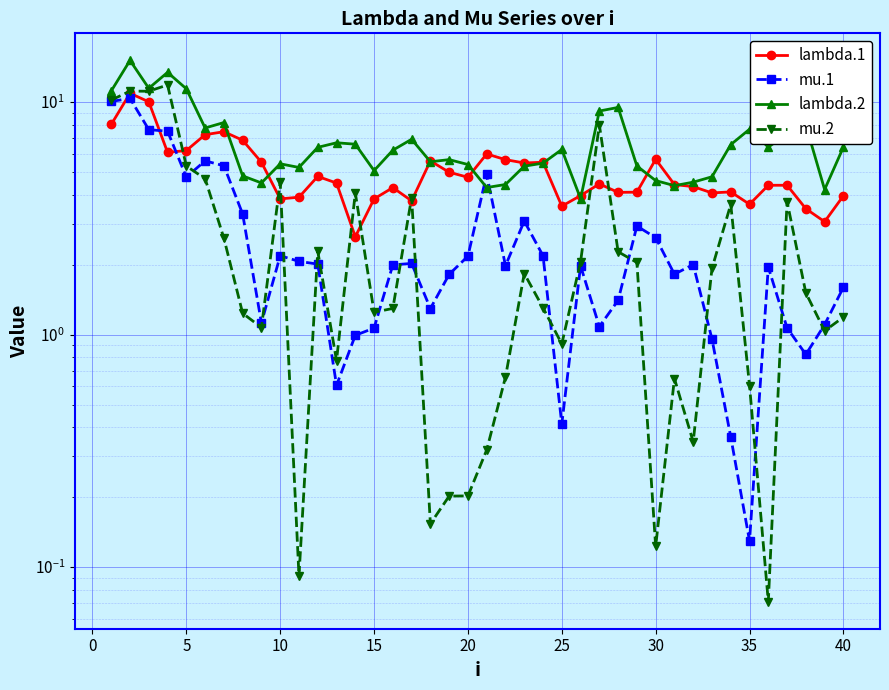

How many values in the lambda.2 series are below 6?

19